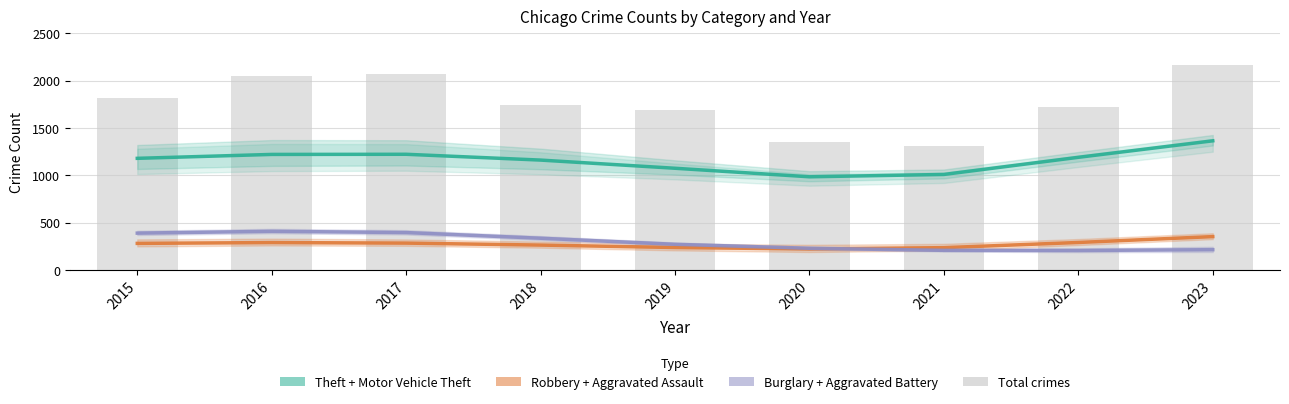

Does the chart contain any negative values?

No